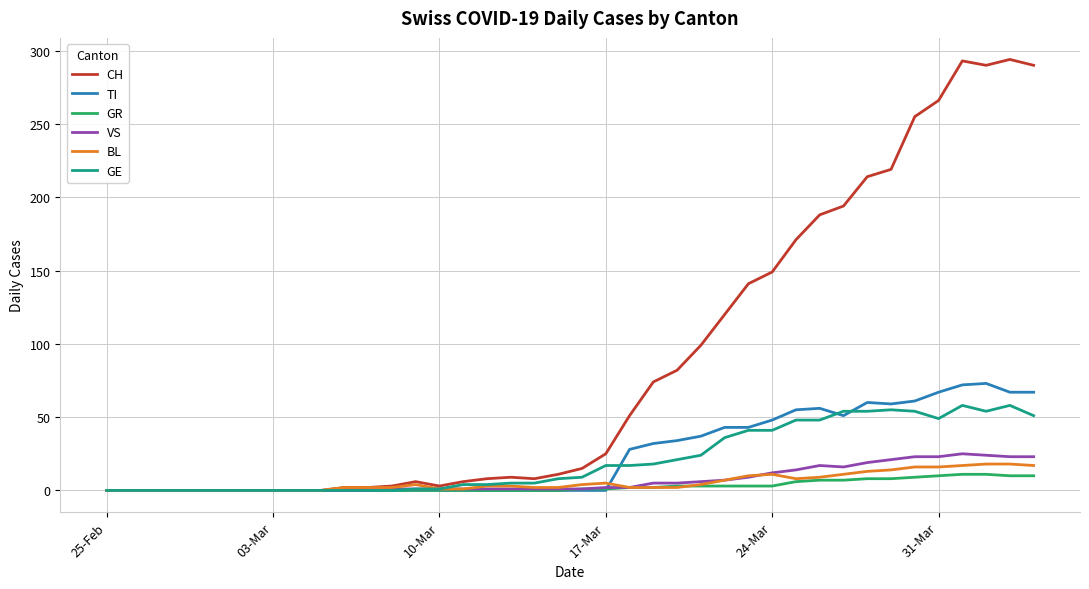

What is the maximum value shown in the chart?

294